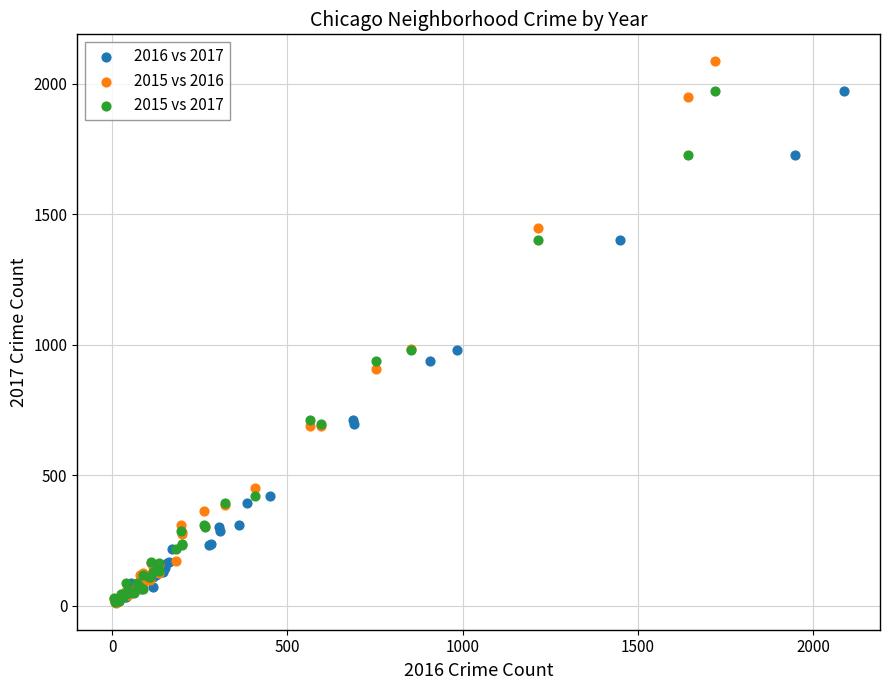

Which series contains the highest Y value?

2015 vs 2016